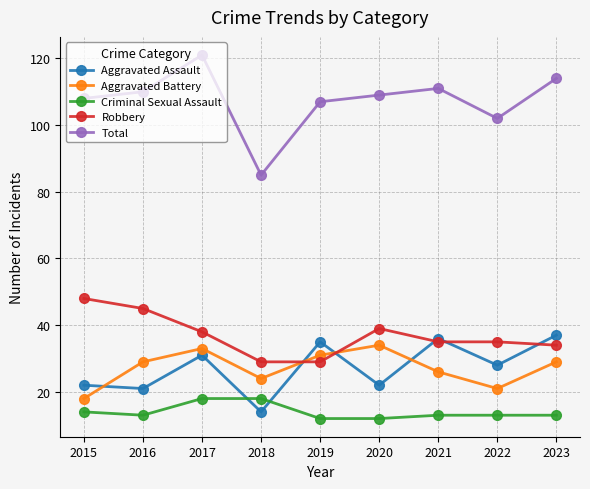

What is the sum of the Criminal Sexual Assault values at 2023 and 2016?

26